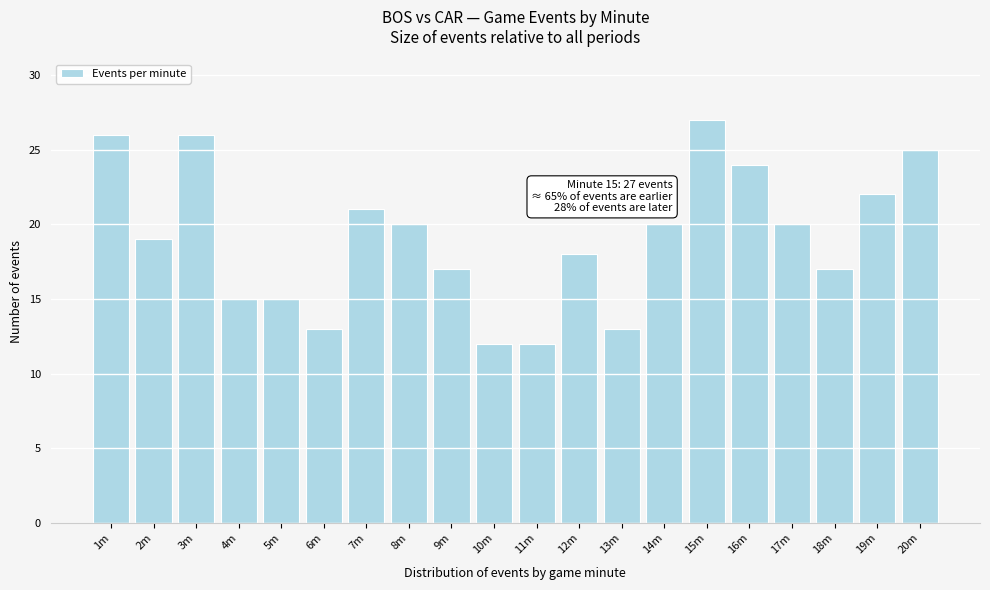

Reading left to right, list all the values displayed in this chart.

26	19	26	15	15	13	21	20	17	12	12	18	13	20	27	24	20	17	22	25